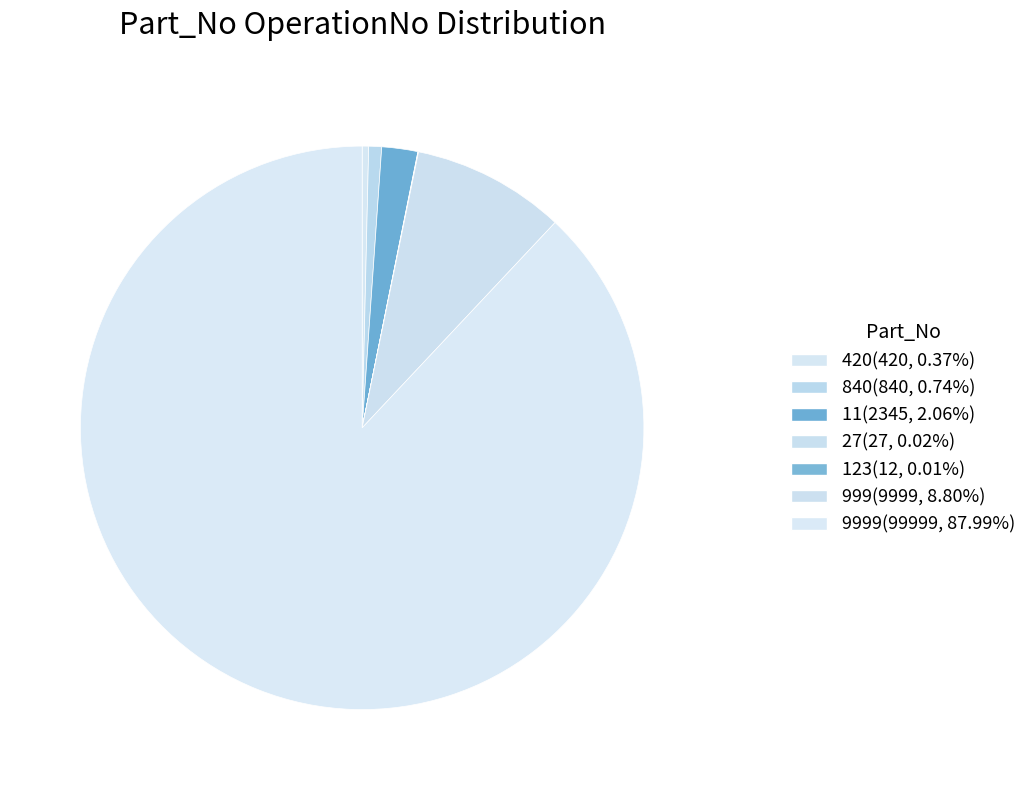

Which slice is the largest?

9999